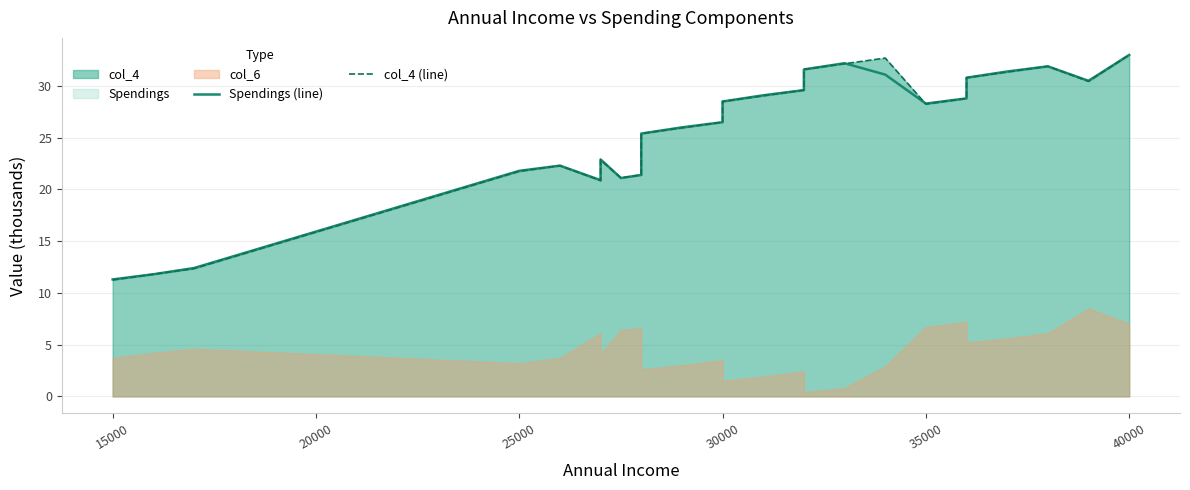

The Spendings (line) series shows 46.0 at 24. True or false?

False